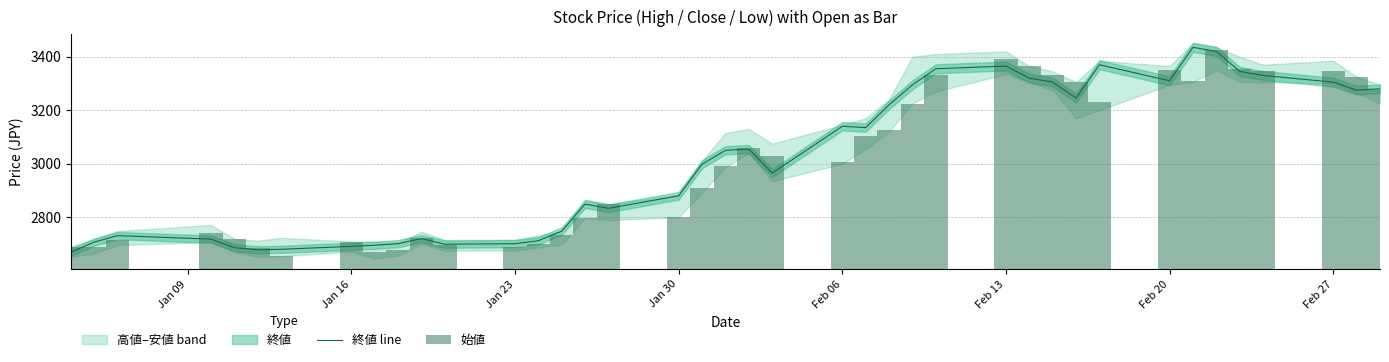

What is the lowest value of the 終値 line series?

2669